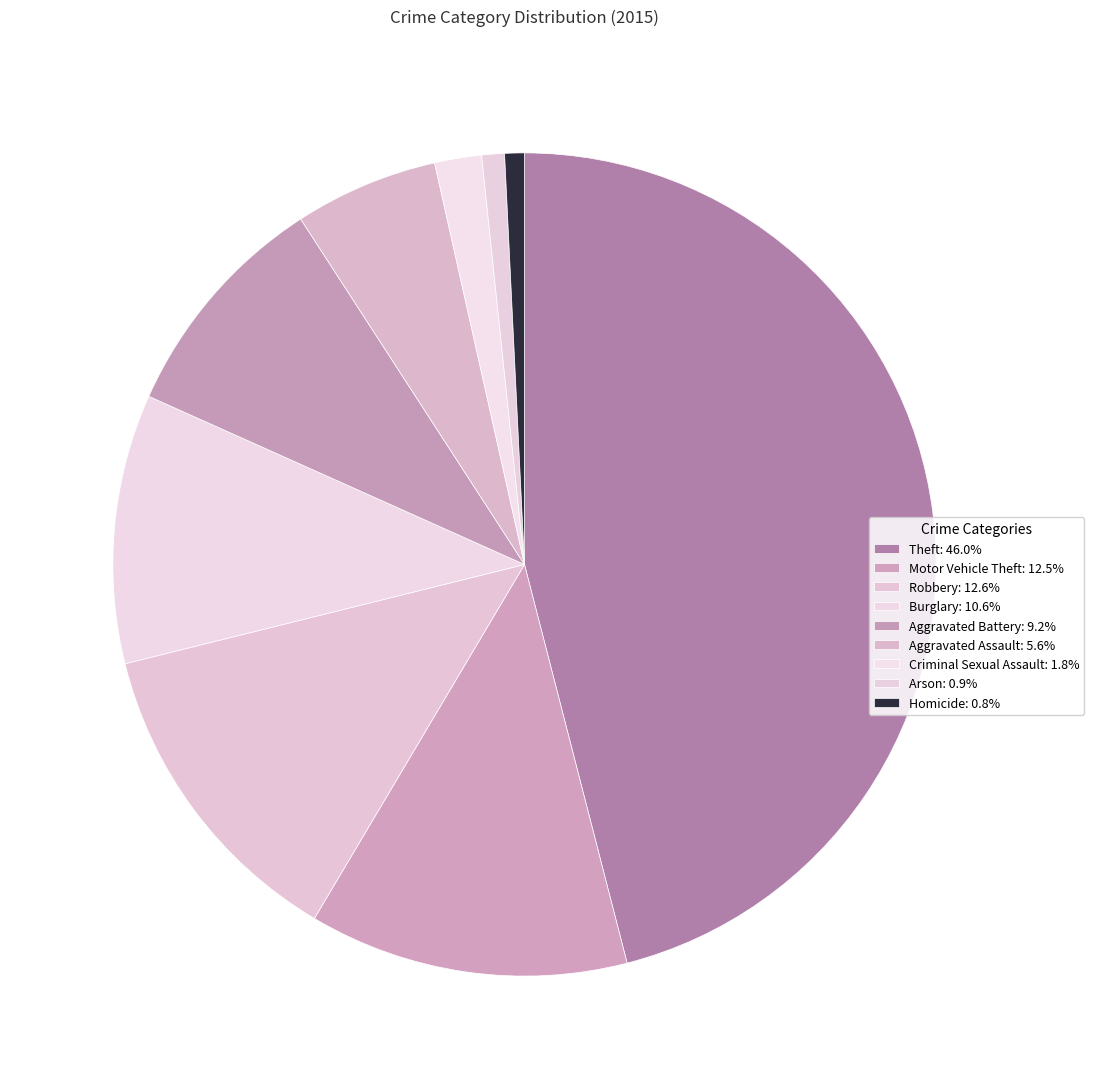

Count the number of slices in the pie.

9